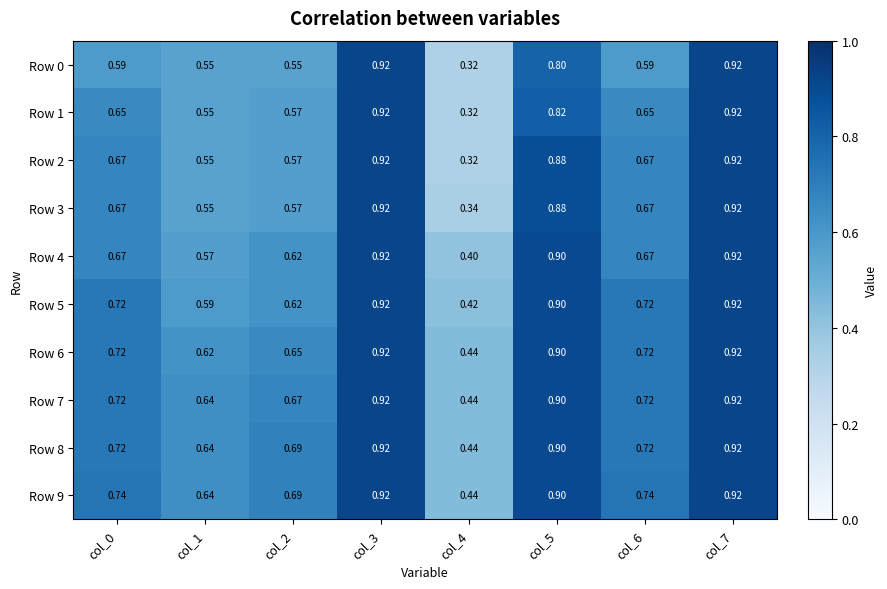

Is the value of Row 0 at col_2 greater than the value of Row 2 at col_3?

No